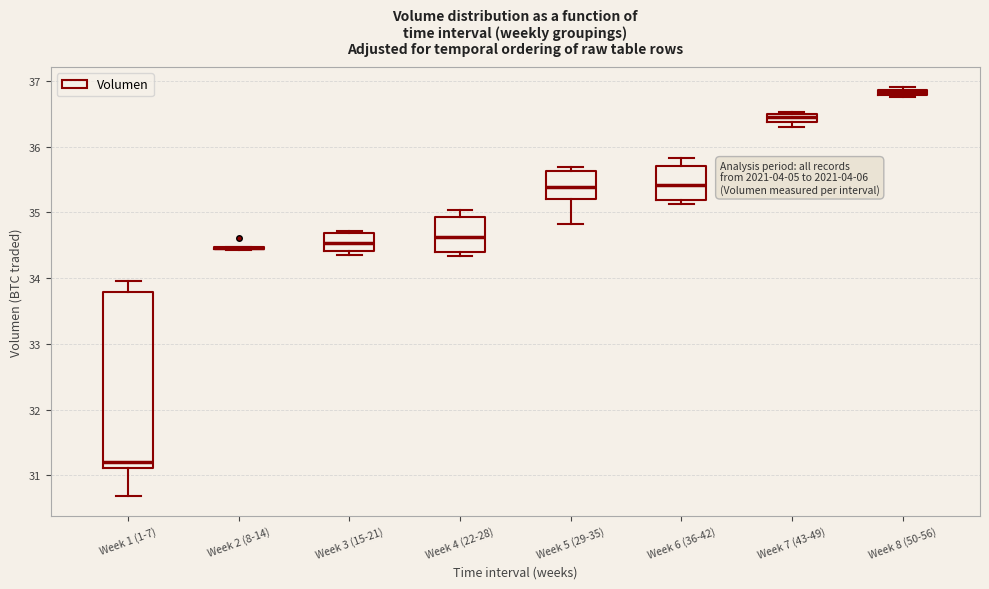

Comparing the boxes themselves (not the whiskers), which one is the tallest?

Week 1 (1-7)